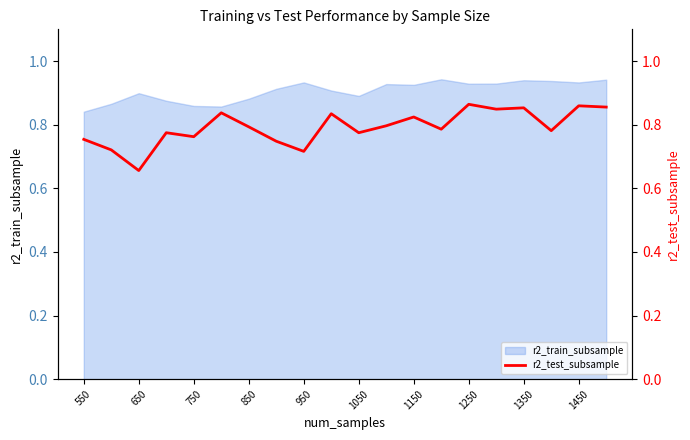

The value of r2_train_subsample at 950 is 0.4. True or false?

False